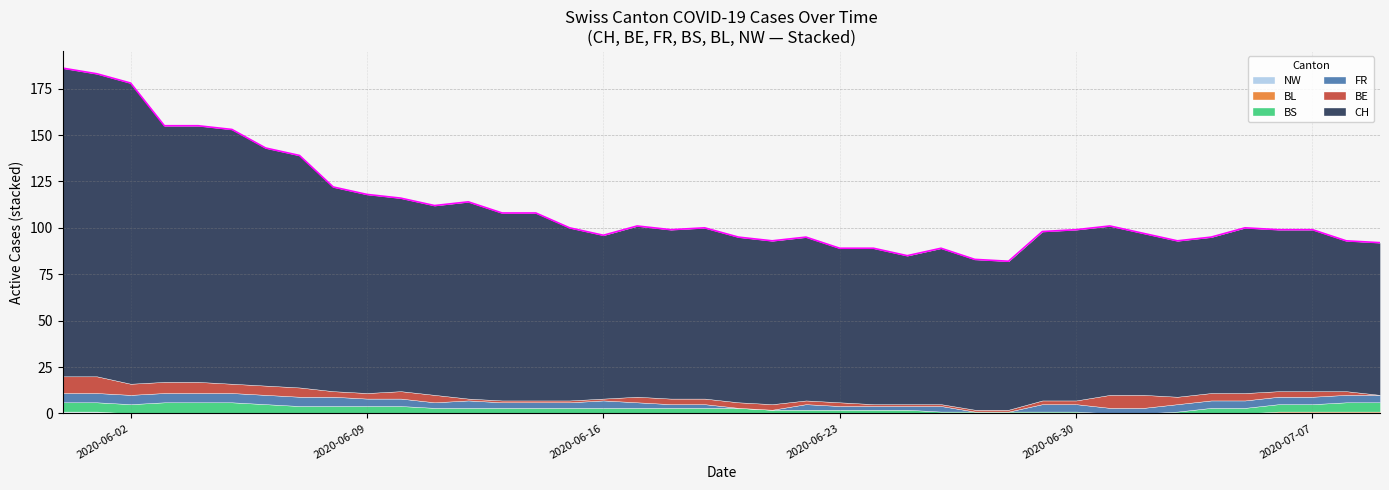

At which label is FR closest to 2?

2020-06-18